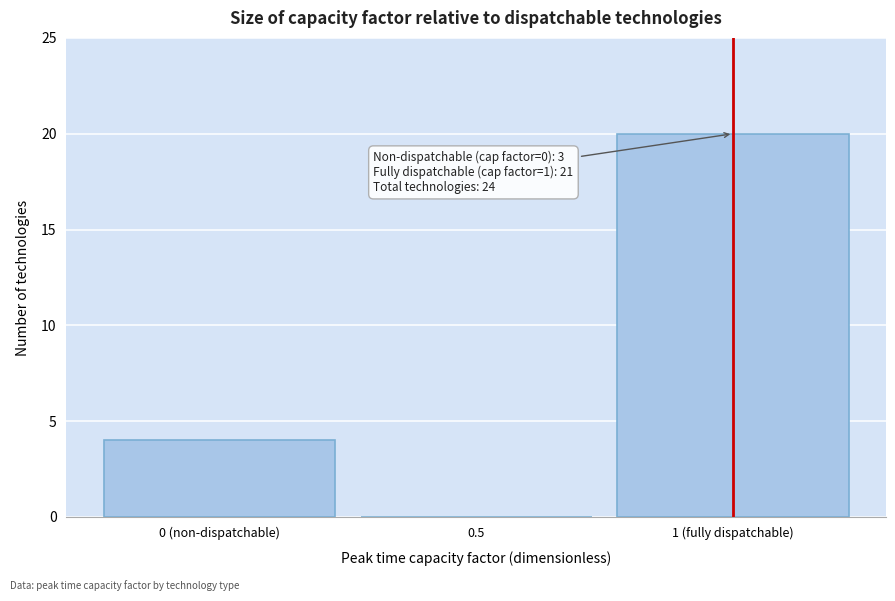

Reading left to right, list all the values displayed in this chart.

0 (non-dispatchable)=4	0.5=0	1 (fully dispatchable)=20